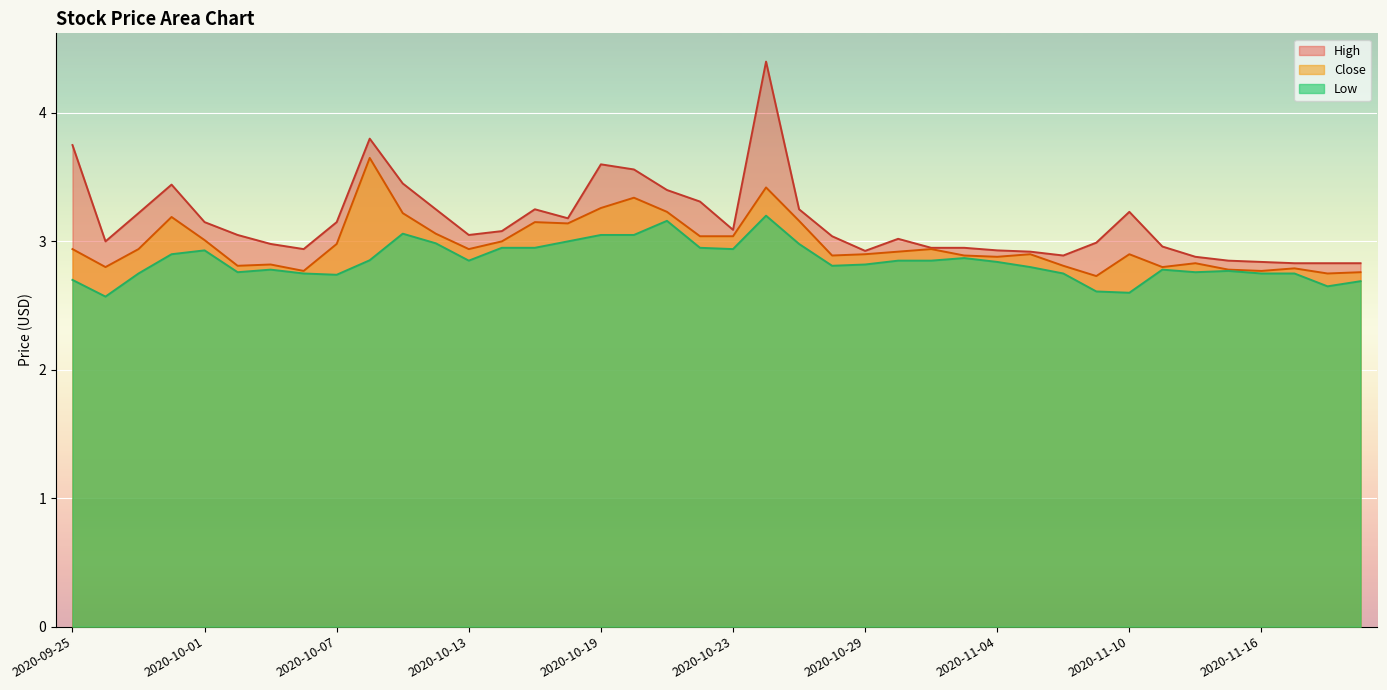

Rank the series by their maximum value, from highest to lowest.

High, Close, Low